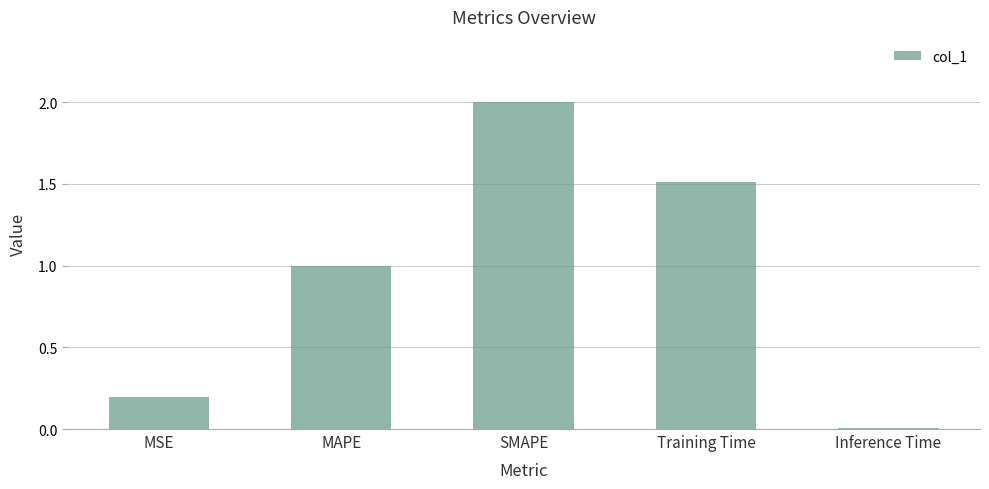

What value does the data have at MSE?

0.2